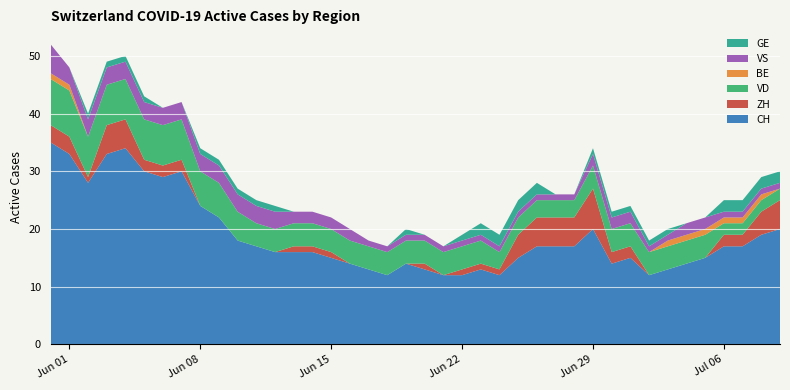

Reading left to right, transcribe all the data shown in this chart.

CH: 35	33	28	33	34	30	29	30	24	22	18	17	16	16	16	15	14	13	12	14	13	12	12	13	12	15	17	17	17	20	14	15	12	13	14	15	17	17	19	20
ZH: 3	3	1	5	5	2	2	2	0	0	0	0	0	1	1	1	0	0	0	0	1	0	1	1	1	4	5	5	5	7	2	2	0	0	0	0	2	2	4	5
VD: 8	8	7	7	7	7	7	7	6	6	5	4	4	4	4	4	4	4	4	4	4	4	4	4	3	3	3	3	3	4	4	4	4	4	4	4	2	2	2	2
BE: 1	1	0	0	0	0	0	0	0	0	0	0	0	0	0	0	0	0	0	0	0	0	0	0	0	0	0	0	0	0	0	0	0	1	1	1	1	1	1	0
VS: 5	3	3	3	3	3	3	3	3	3	3	3	3	2	2	2	2	1	1	1	1	1	1	1	1	1	1	1	1	2	2	2	1	1	2	2	1	1	1	1
GE: 0	0	1	1	1	1	0	0	1	1	1	1	1	0	0	0	0	0	0	1	0	0	1	2	2	2	2	0	0	1	1	1	1	1	0	0	2	2	2	2